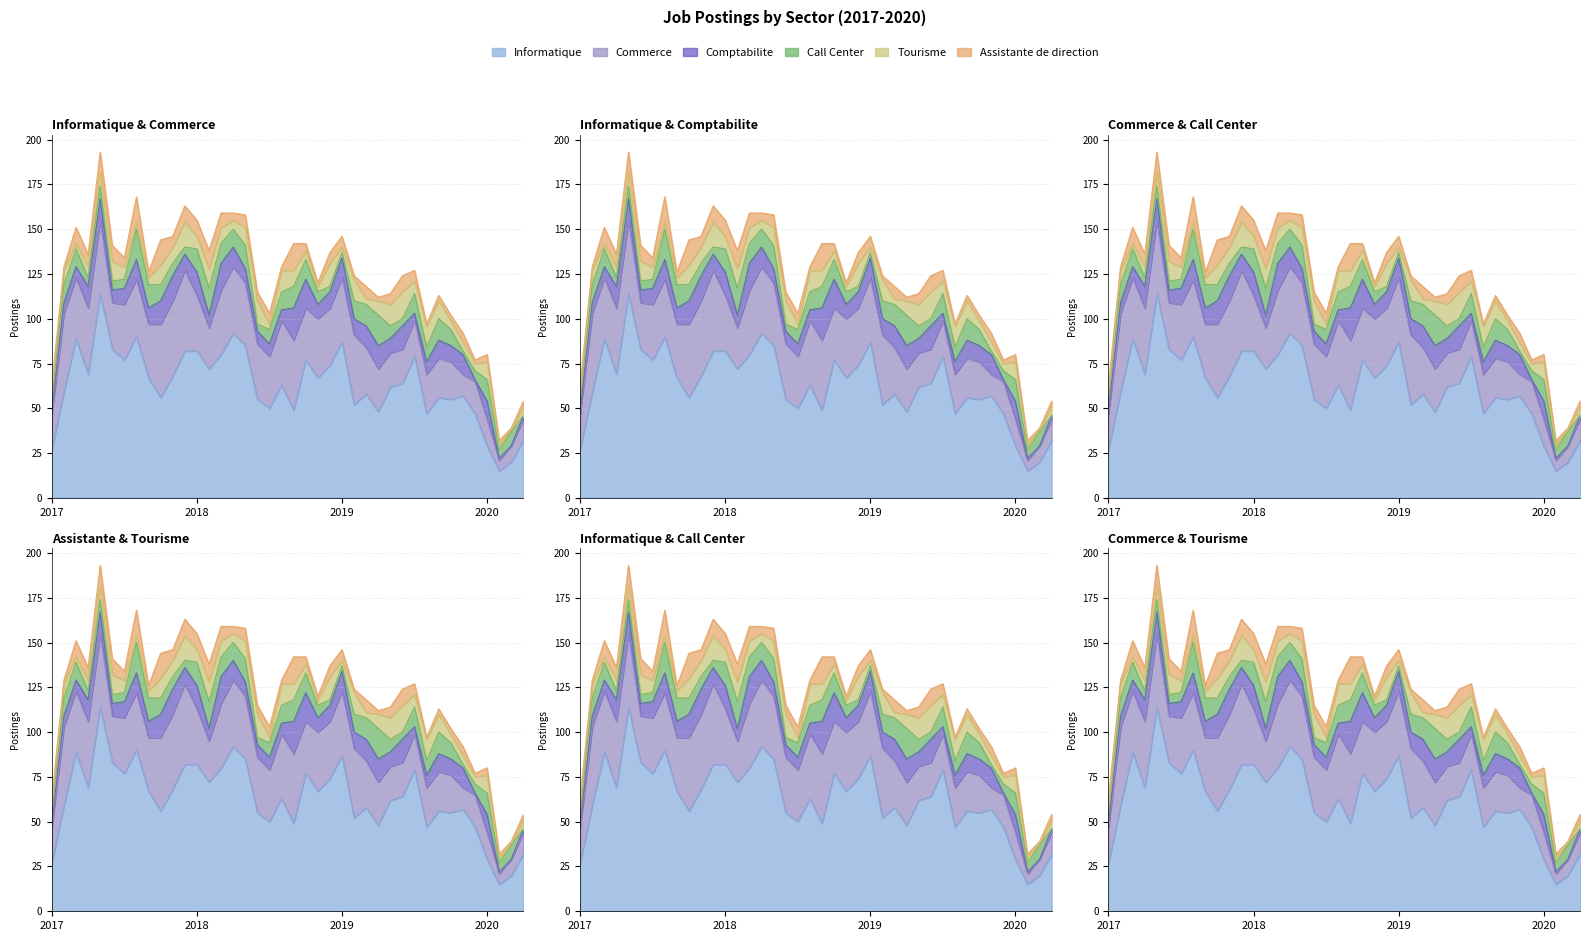

Reading left to right, transcribe all the data shown in this chart.

Informatique: 01/17=27	02/17=59	03/17=89	04/17=69	05/17=114	06/17=83	07/17=77	08/17=90	09/17=67	10/17=56	11/17=68	12/17=82	01/18=82	02/18=72	03/18=80	04/18=92	05/18=85	06/18=55	07/18=50	08/18=63	09/18=49	10/18=77	11/18=67	12/18=74	01/19=87	02/19=52	03/19=58	04/19=48	05/19=62	06/19=64	07/19=79	08/19=47	09/19=56	10/19=55	11/19=57	12/19=47	01/20=29	02/20=15	03/20=20	04/20=32
Commerce: 01/17=20	02/17=44	03/17=34	04/17=37	05/17=41	06/17=26	07/17=31	08/17=32	09/17=30	10/17=41	11/17=42	12/17=45	01/18=31	02/18=23	03/18=36	04/18=37	05/18=35	06/18=31	07/18=29	08/18=36	09/18=39	10/18=29	11/18=33	12/18=32	01/19=36	02/19=39	03/19=26	04/19=24	05/19=19	06/19=19	07/19=20	08/19=22	09/19=22	10/19=21	11/19=12	12/19=18	01/20=15	02/20=6	03/20=9	04/20=12
Comptabilite: 01/17=2	02/17=6	03/17=6	04/17=12	05/17=12	06/17=7	07/17=9	08/17=11	09/17=9	10/17=13	11/17=14	12/17=9	01/18=13	02/18=7	03/18=15	04/18=11	05/18=8	06/18=7	07/18=7	08/18=6	09/18=18	10/18=16	11/18=8	12/18=9	01/19=11	02/19=9	03/19=12	04/19=13	05/19=8	06/19=13	07/19=4	08/19=7	09/19=10	10/19=9	11/19=11	12/19=1	01/20=10	02/20=1	03/20=0	04/20=2
Call Center: 01/17=6	02/17=10	03/17=10	04/17=5	05/17=7	06/17=5	07/17=5	08/17=17	09/17=13	10/17=9	11/17=7	12/17=4	01/18=13	02/18=15	03/18=11	04/18=10	05/18=13	06/18=4	07/18=8	08/18=10	09/18=12	10/18=11	11/18=7	12/18=3	01/19=3	02/19=10	03/19=12	04/19=17	05/19=7	06/19=4	07/19=11	08/19=8	09/19=12	10/19=9	11/19=2	12/19=5	01/20=12	02/20=5	03/20=8	04/20=0
Tourisme: 01/17=3	02/17=8	03/17=3	04/17=6	05/17=8	06/17=11	07/17=7	08/17=4	09/17=4	10/17=11	11/17=9	12/17=14	01/18=7	02/18=11	03/18=9	04/18=5	05/18=10	06/18=13	07/18=3	08/18=12	09/18=9	10/18=5	11/18=3	12/18=13	01/19=3	02/19=12	03/19=3	04/19=8	05/19=12	06/19=15	07/19=7	08/19=12	09/19=10	10/19=5	11/19=5	12/19=4	01/20=10	02/20=3	03/20=1	04/20=5
Assistante de direction: 01/17=5	02/17=2	03/17=9	04/17=7	05/17=11	06/17=9	07/17=5	08/17=14	09/17=3	10/17=14	11/17=6	12/17=9	01/18=9	02/18=10	03/18=8	04/18=4	05/18=7	06/18=5	07/18=6	08/18=2	09/18=15	10/18=4	11/18=2	12/18=6	01/19=6	02/19=2	03/19=7	04/19=2	05/19=6	06/19=9	07/19=6	08/19=1	09/19=3	10/19=3	11/19=5	12/19=2	01/20=4	02/20=2	03/20=1	04/20=3